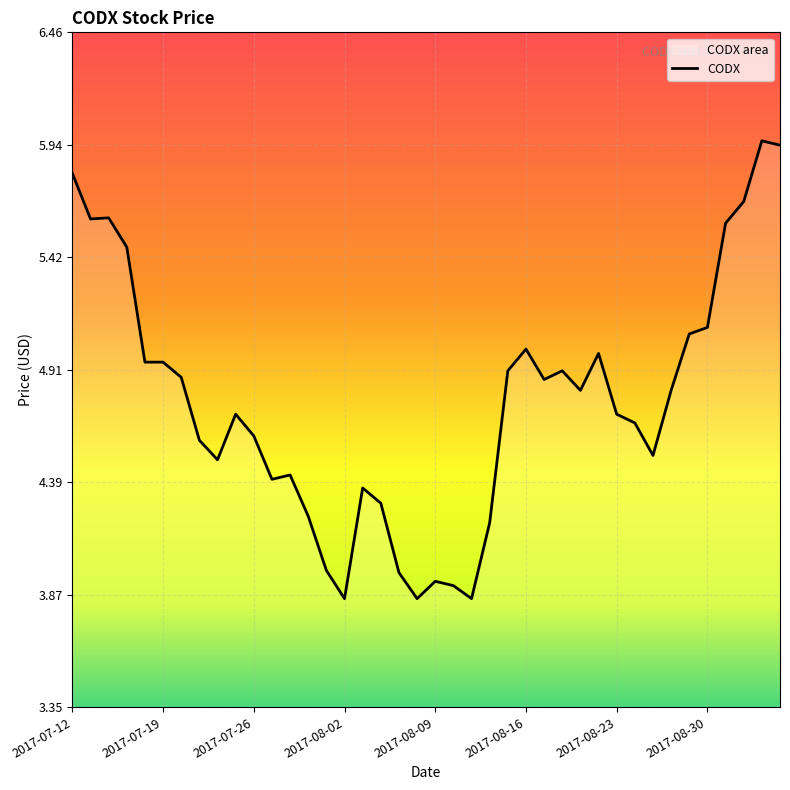

What is the average value?

4.8